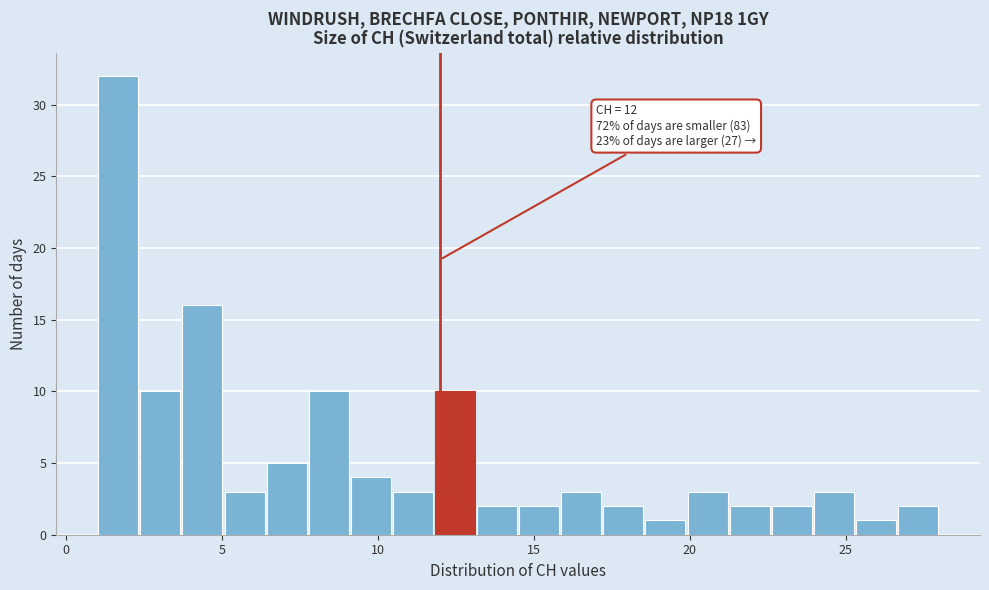

Read against the x-axis, roughly where is the centre of the tallest bar?

1.5